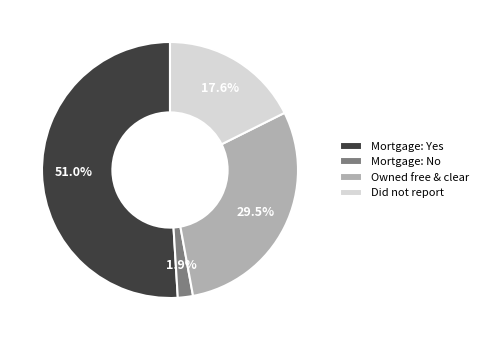

Which has a higher value, Did not report or Mortgage: Yes?

Mortgage: Yes